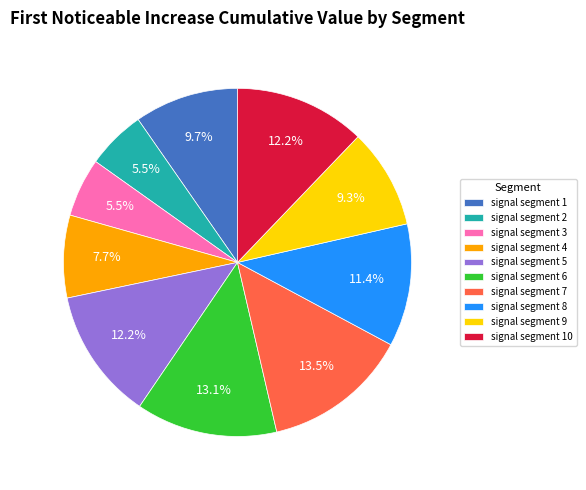

Is it true that signal segment 3 is 1% of the pie?

False